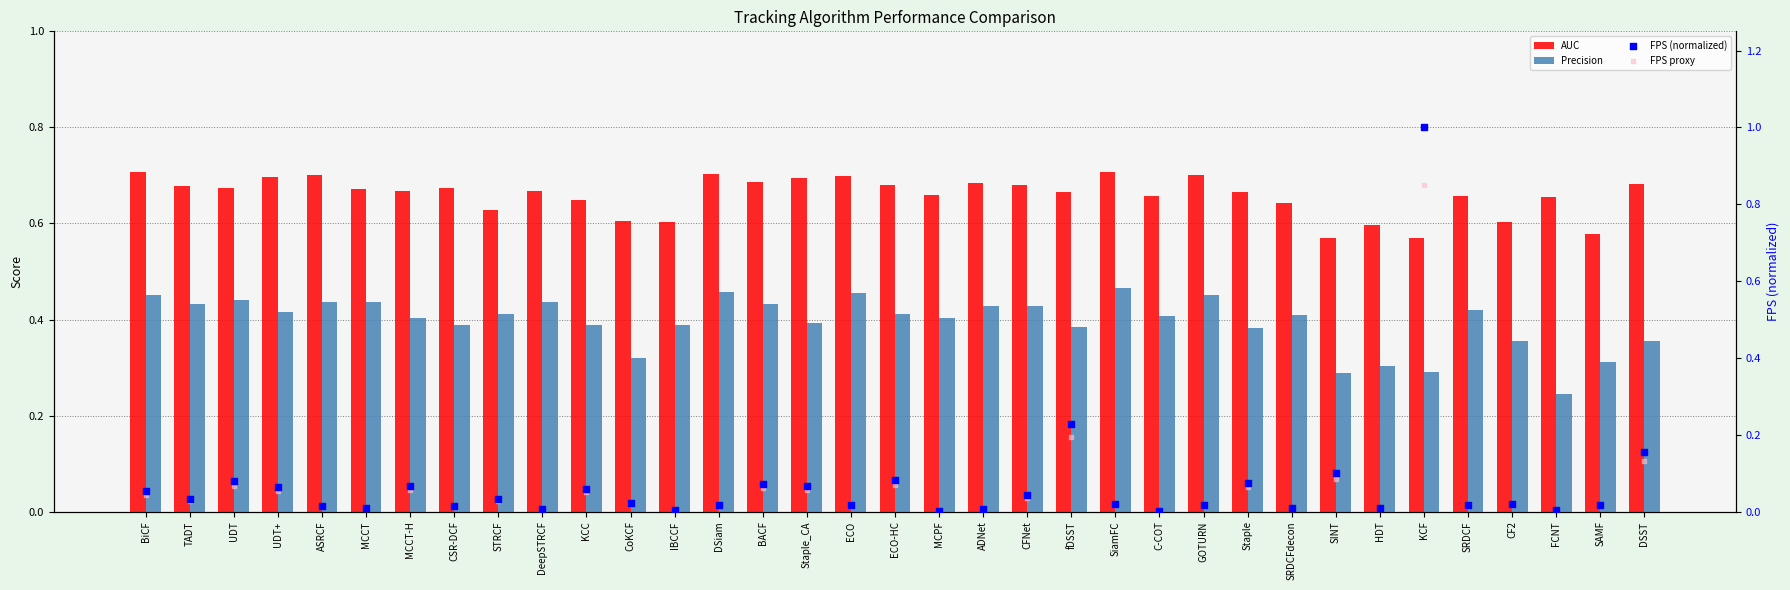

Which series has the largest total across all categories?

AUC